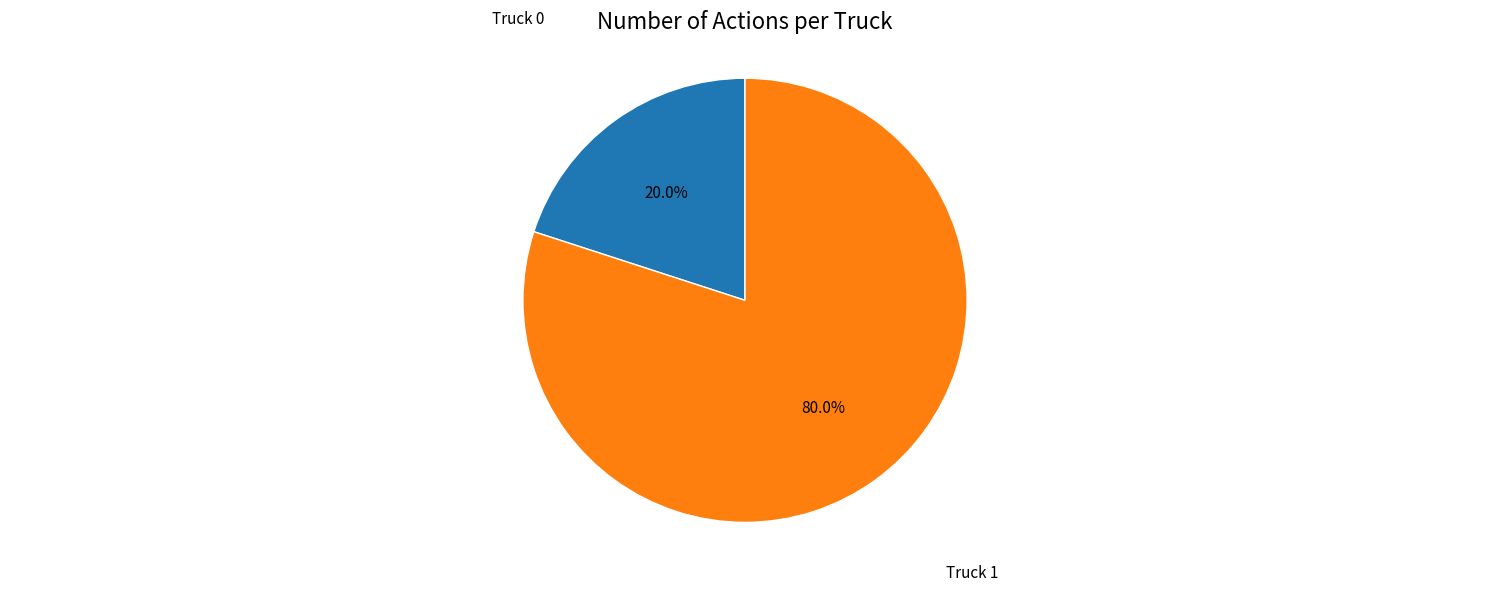

What percentage is the Truck 0 slice, to the nearest percent?

20%